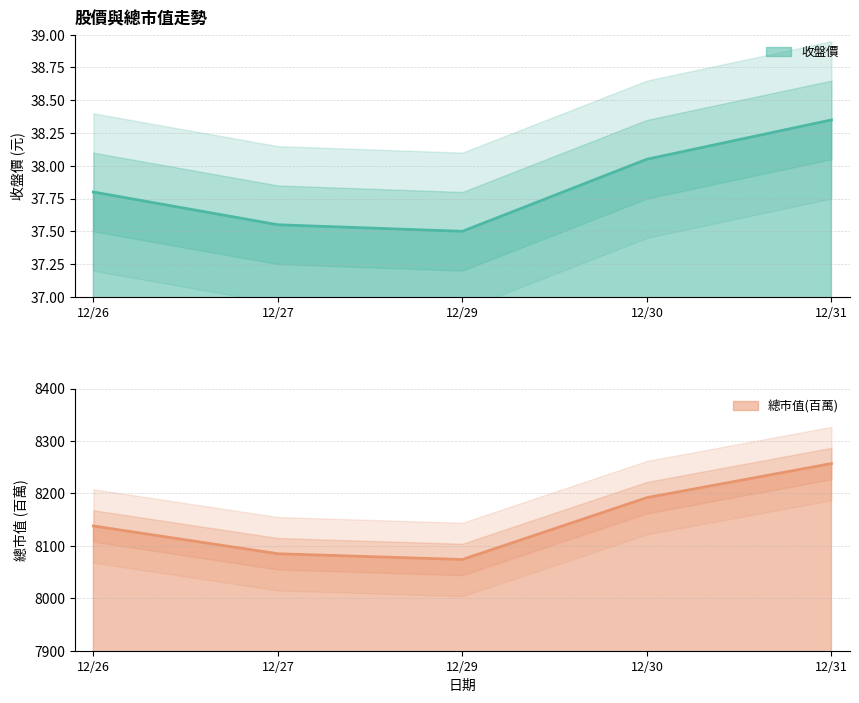

What is the lowest value of the 收盤價 series?

37.5